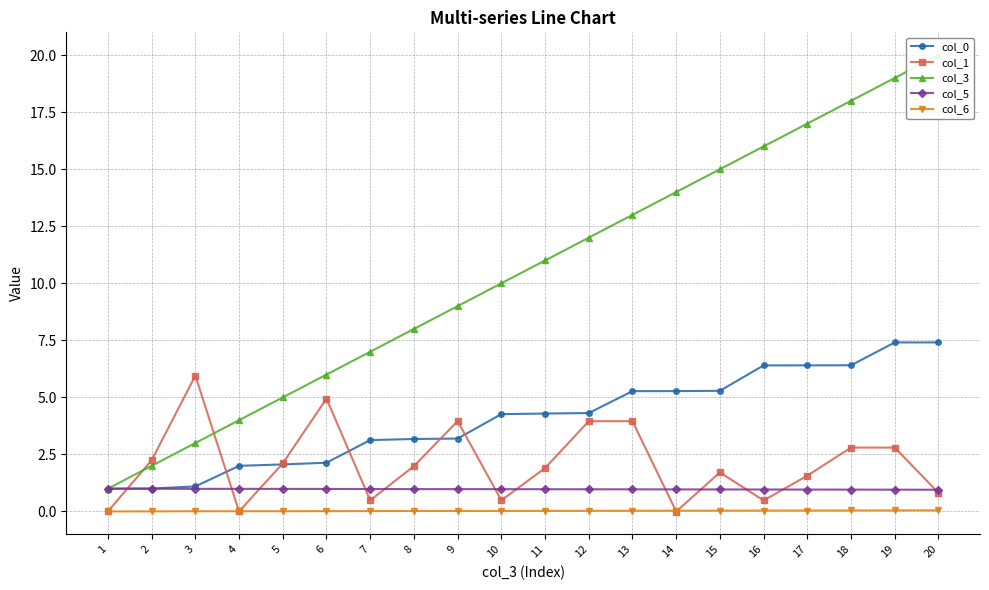

What are all the series names shown in the legend?

col_0, col_1, col_3, col_5, col_6